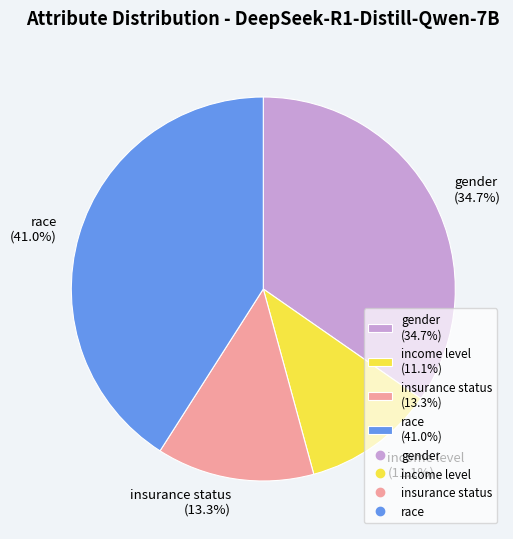

True or false: race accounts for 55% of the total.

False